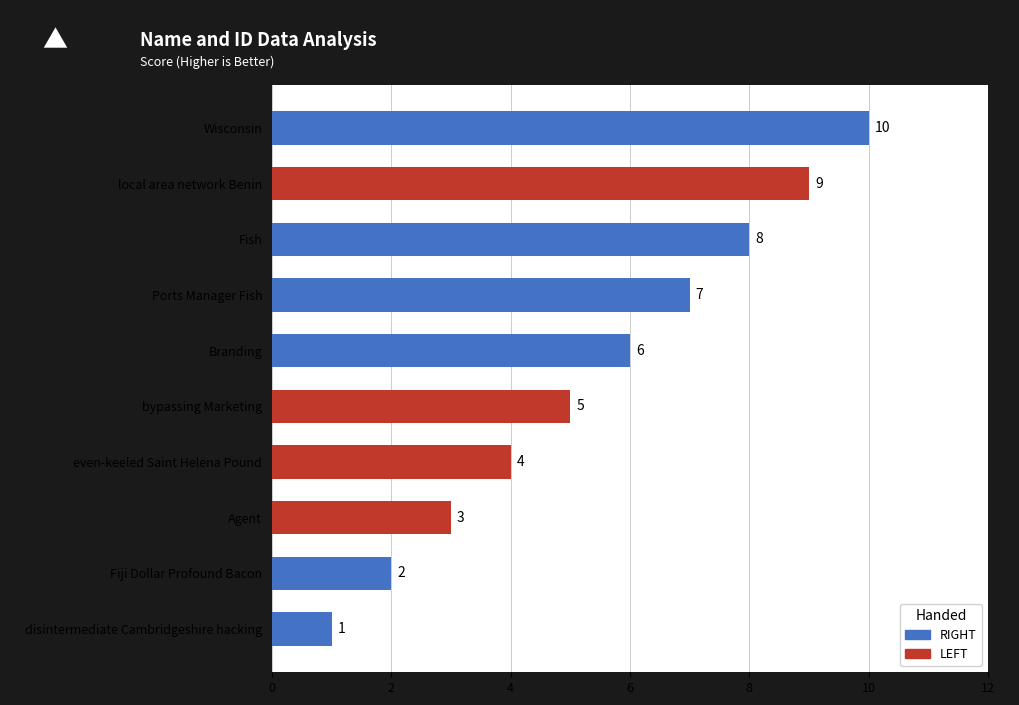

The chart shows a value of 6 at Branding. True or false?

True